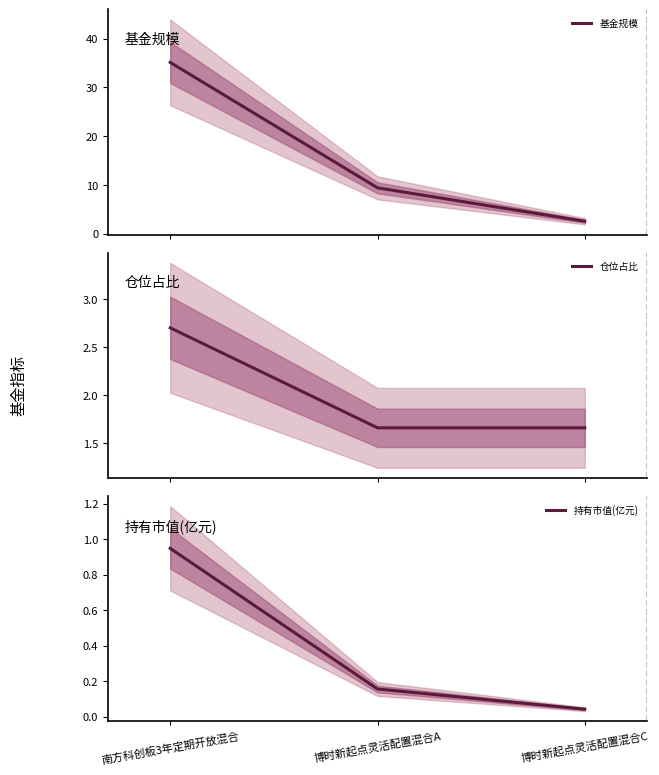

What are all the series names shown in the legend?

基金规模, 仓位占比, 持有市值(亿元)